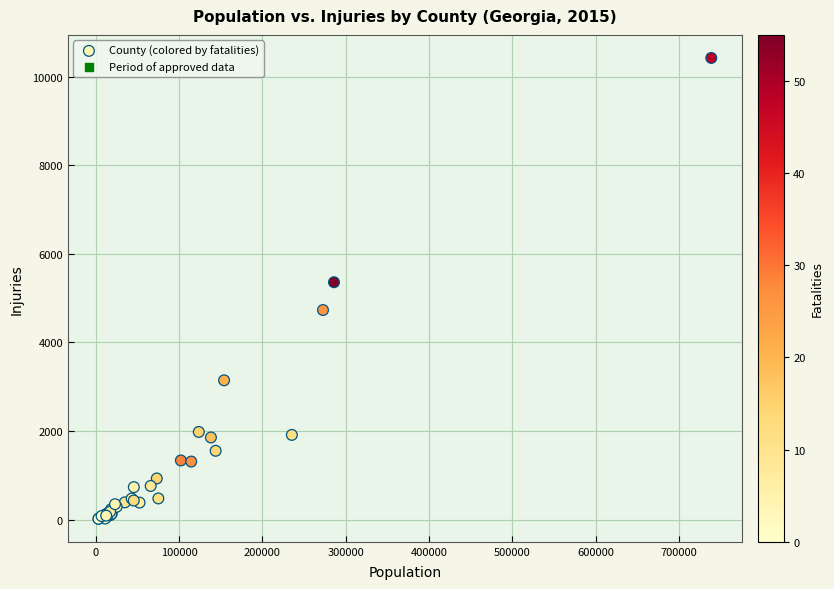

What Y value in the scatter plot is closest to 5221?

5359